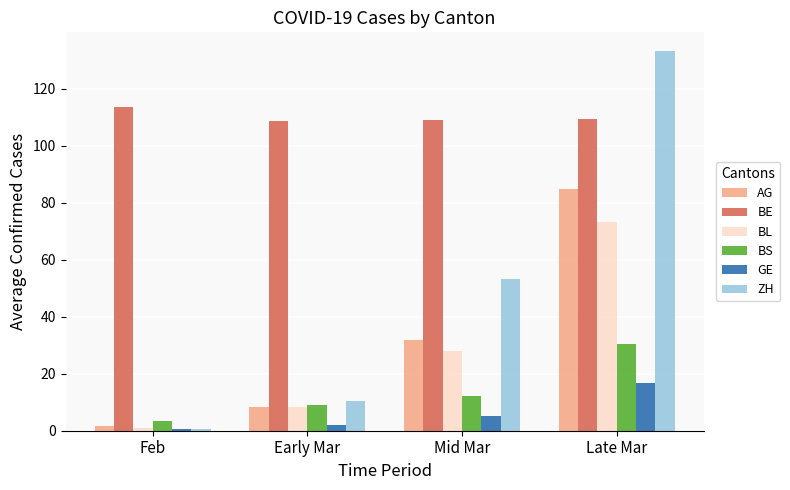

Is it true that BE equals 109.0 at Mid Mar?

True